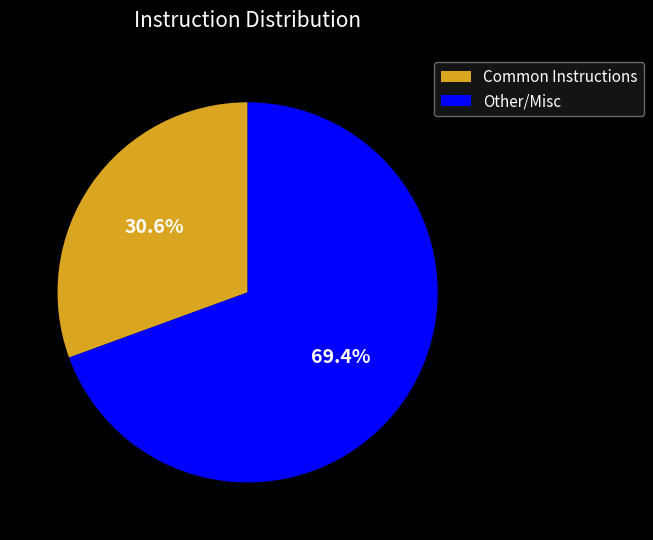

Rank the categories by value from lowest to highest.

Common Instructions, Other/Misc